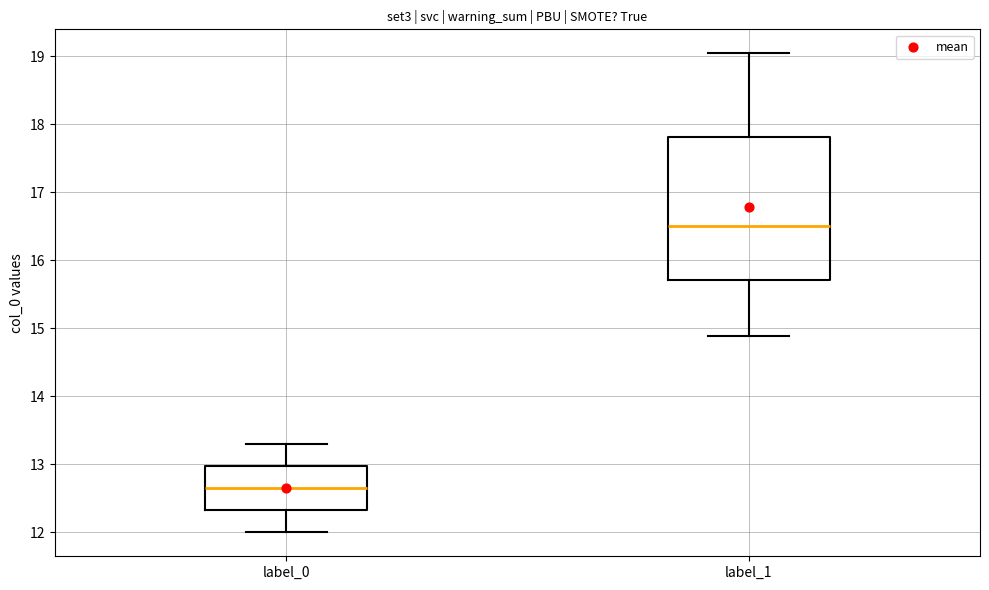

Reading left to right, transcribe this box plot: for each box, give where its median line is, the range the box spans, and where its two whiskers end, as read against the y-axis. The values are not printed on the chart, so give them approximately, as read against the axis.

label_0: median 12.7, box 12.3 to 13.0, whiskers 12.0 to 13.3
label_1: median 16.5, box 15.7 to 17.8, whiskers 14.9 to 19.0